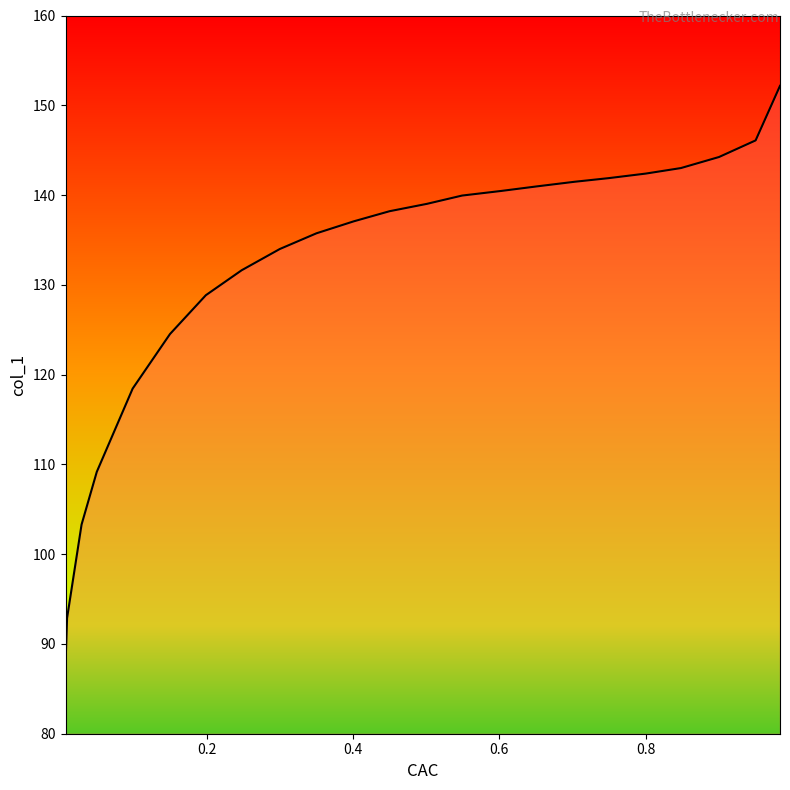

Does the chart have visible grid lines?

No